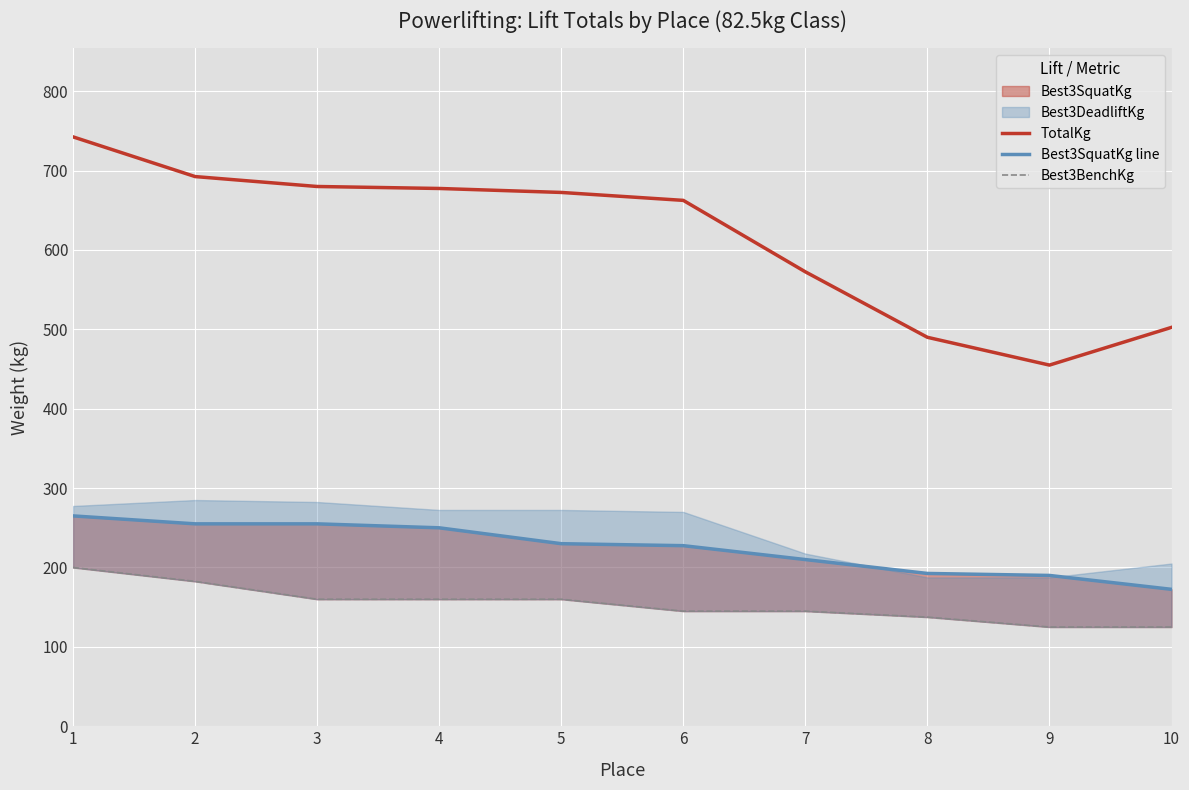

Between 8 and 7, which is larger?

7